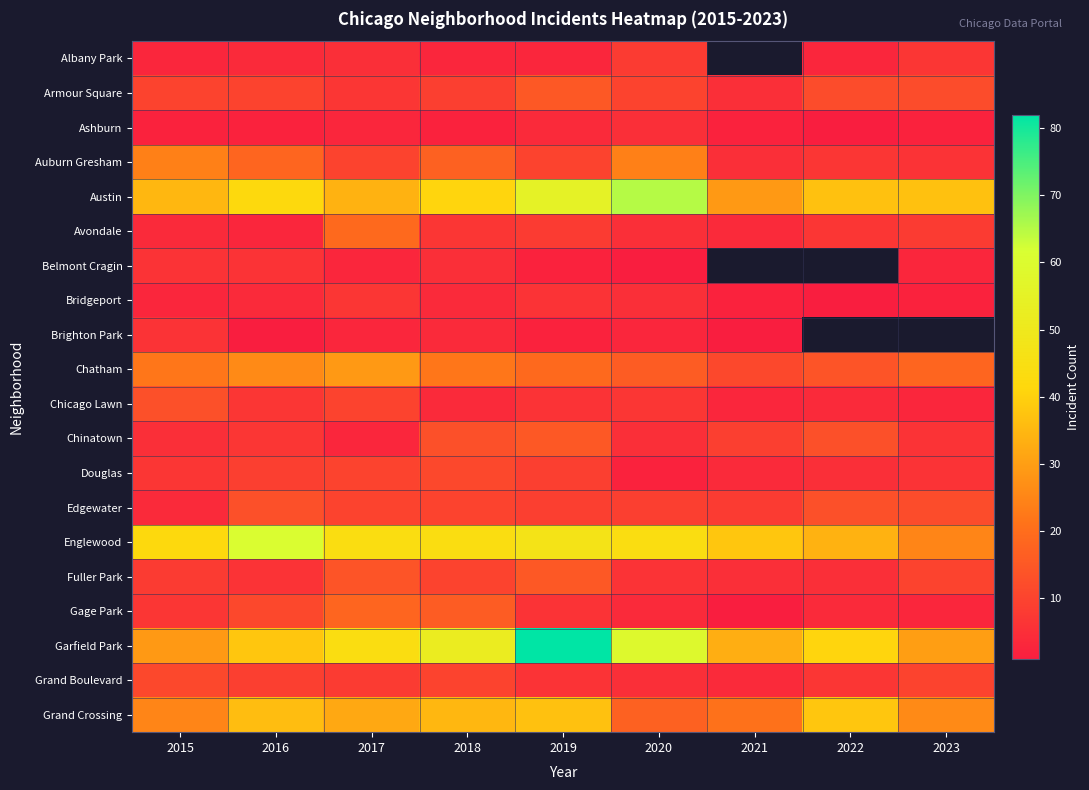

At how many categories does at least one series exceed 1?

9